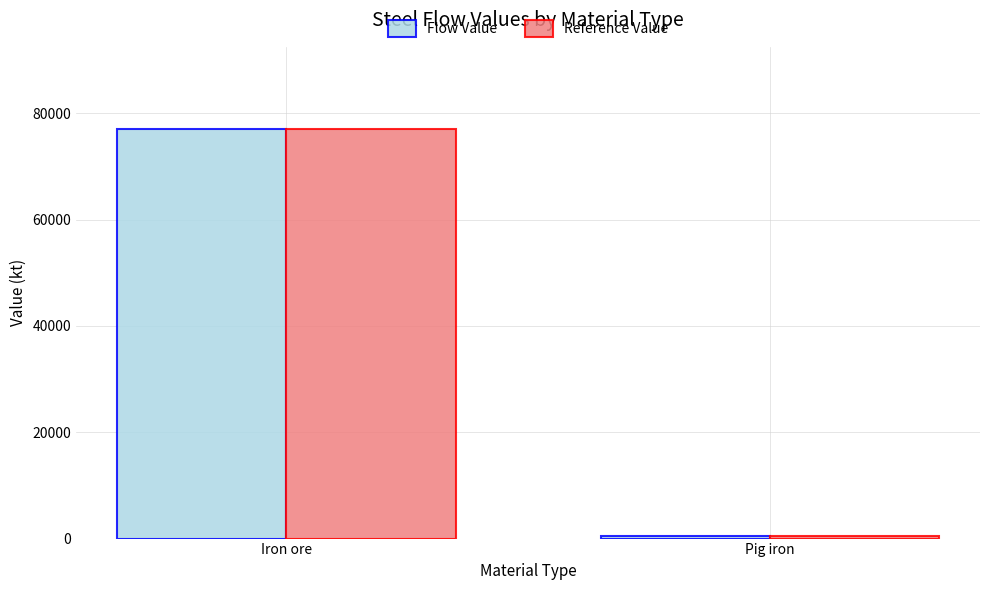

Reading left to right, extract all data points from this chart.

Flow Value: Iron ore=77097.8	Pig iron=485.7
Reference Value: Iron ore=77097.8	Pig iron=485.7